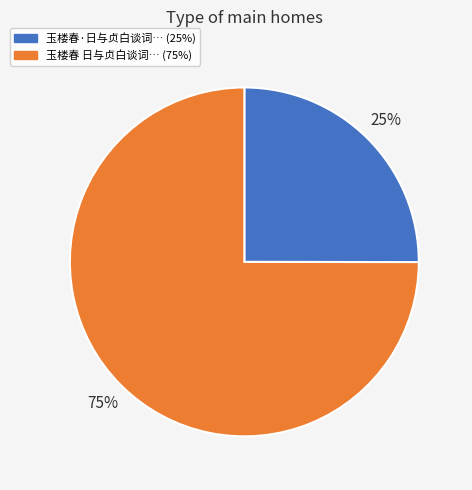

Count the number of slices in the pie.

2